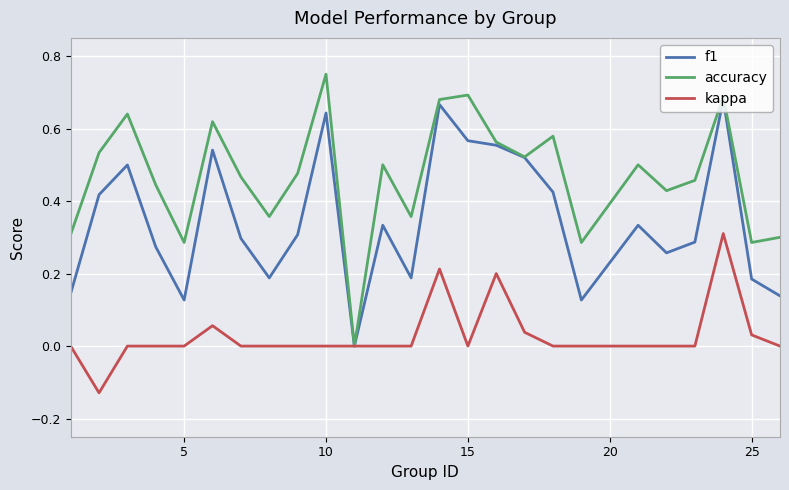

Which series has the widest spread of values?

accuracy